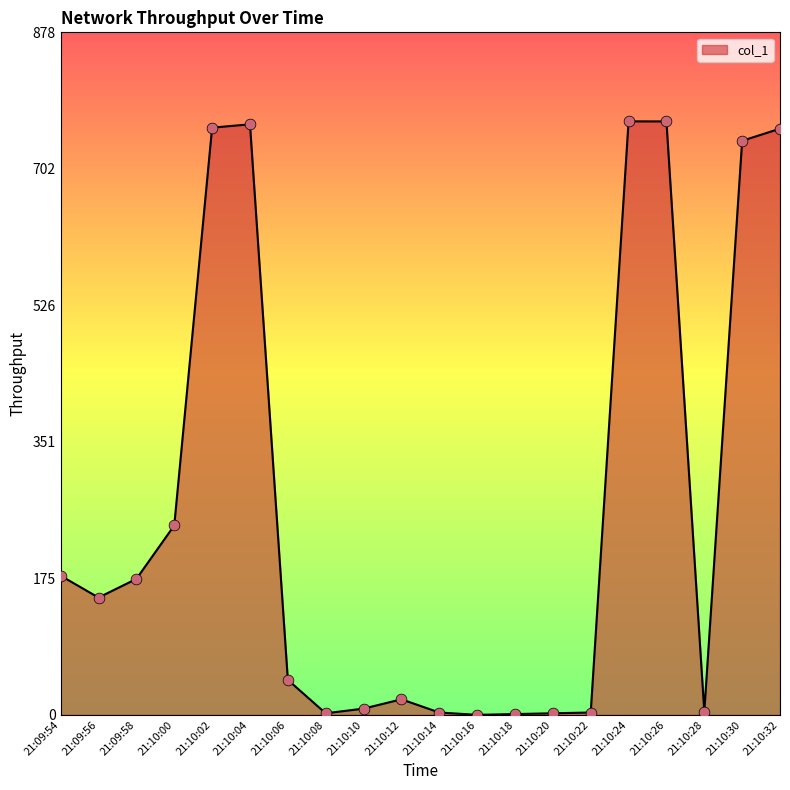

Between 21:10:20 and 21:09:56, which is larger?

21:09:56